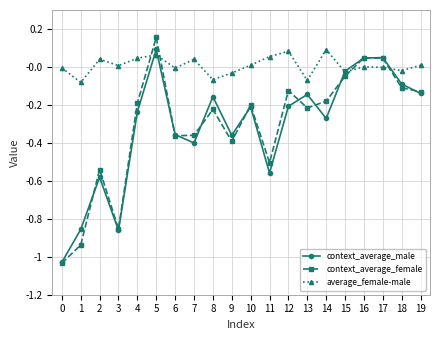

Which series has the largest total across all categories?

average_female-male